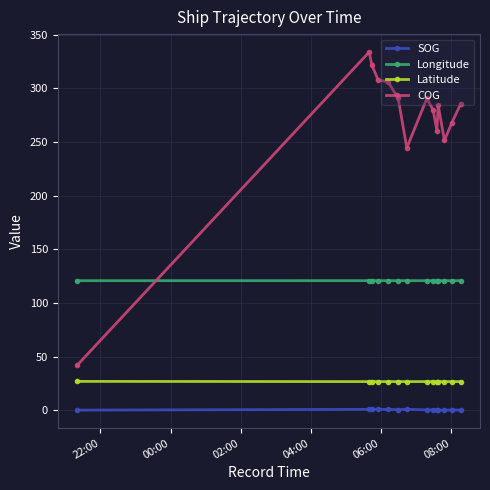

Which series has the widest spread of values?

COG